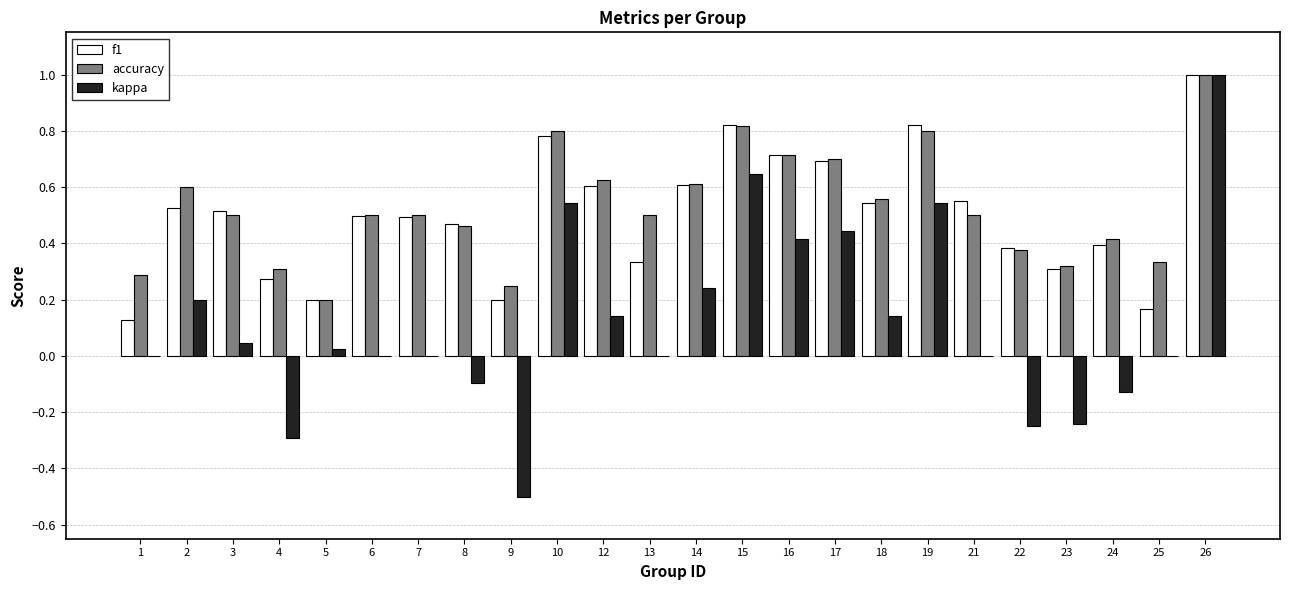

Which category has the highest value across all series?

26